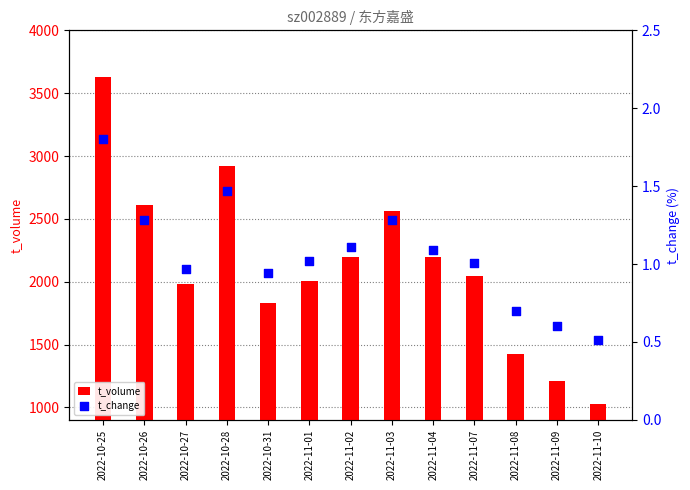

At which category is the sum across all series the highest?

2022-10-25